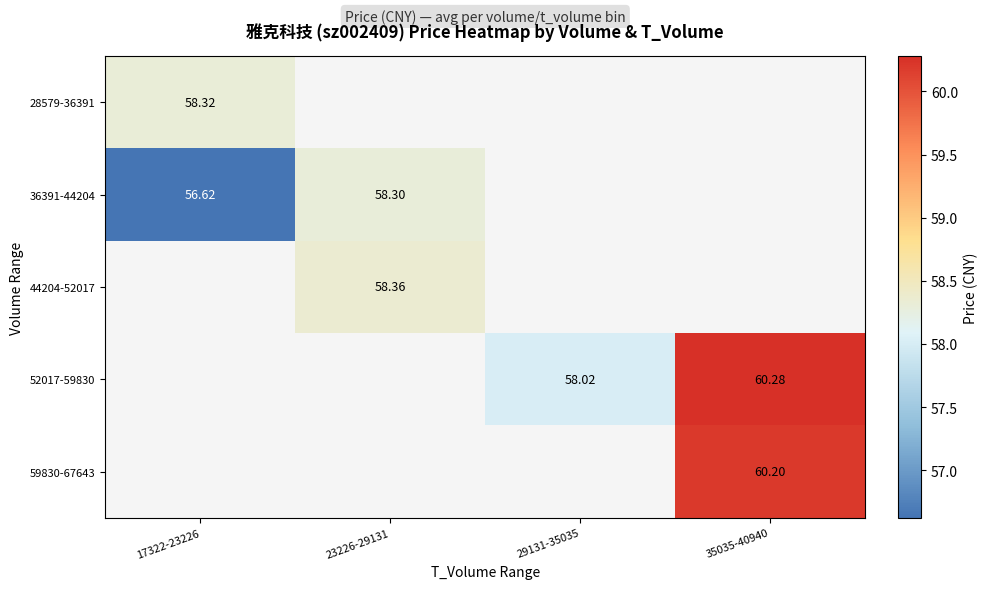

Is it true that 44204-52017 equals 58.4 at 23226-29131?

True